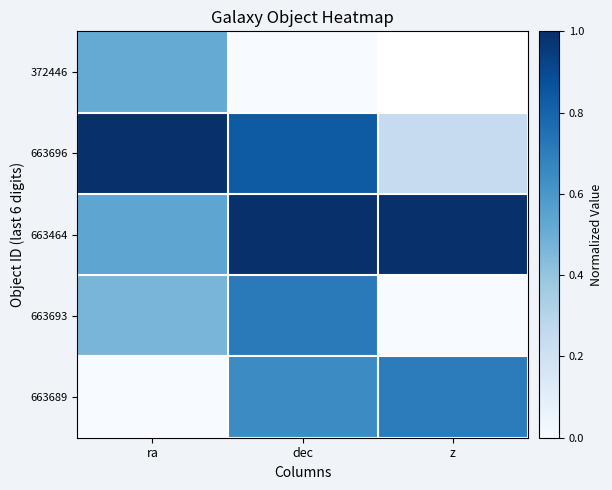

What is the approximate value of 663693 at ra?

0.5